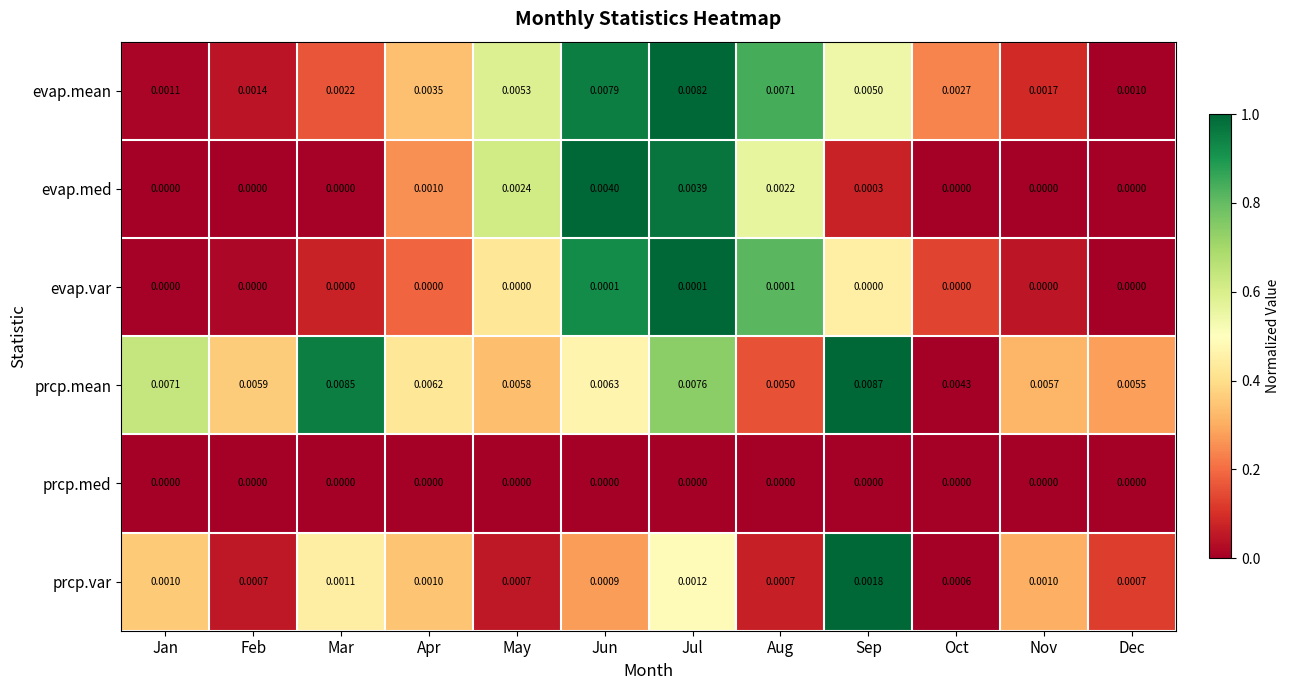

Which category has the highest value in the prcp.var series?

Sep